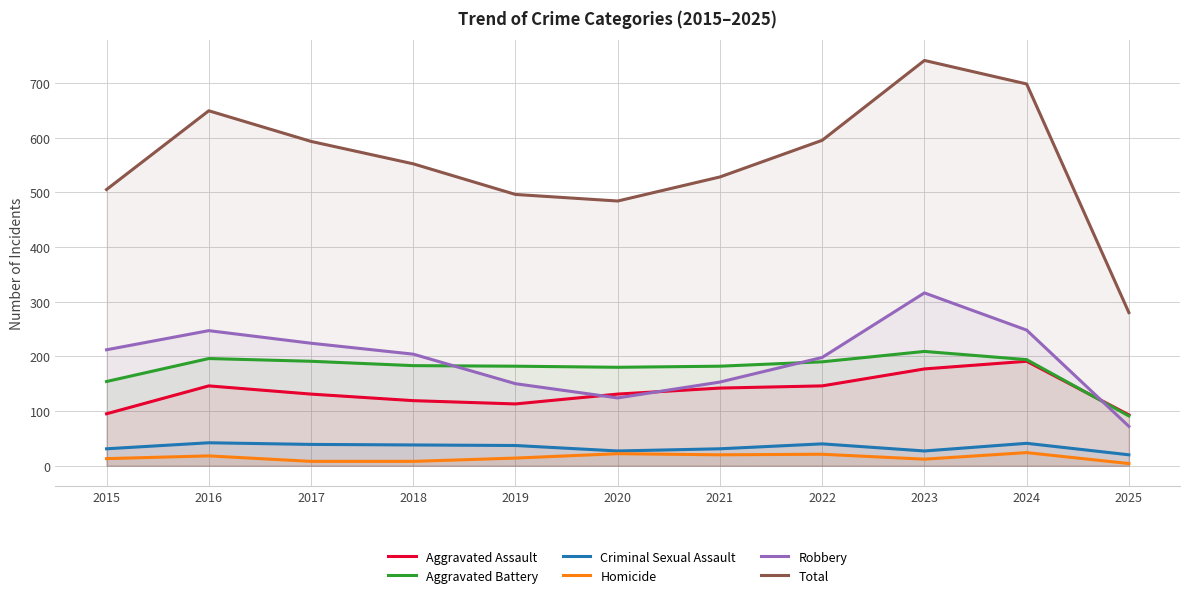

Which series has the widest spread of values?

Total